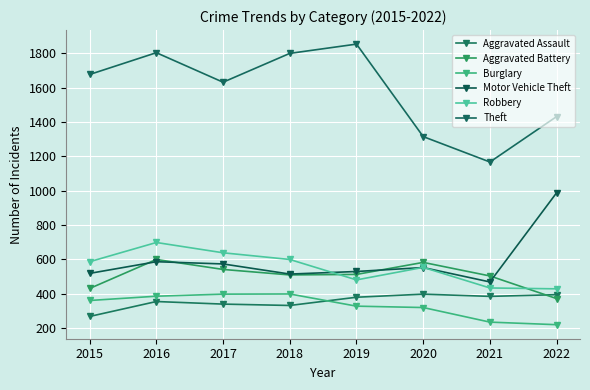

True or false: Aggravated Assault and Motor Vehicle Theft cross at least once.

False